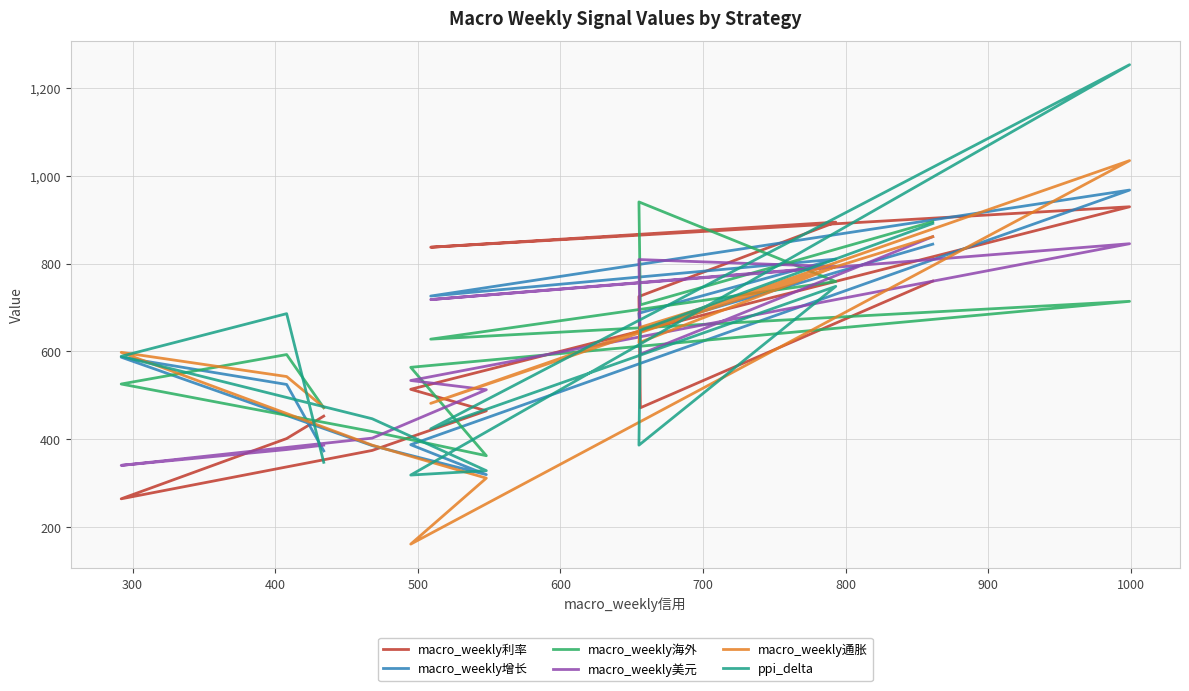

Which series has the widest spread of values?

ppi_delta